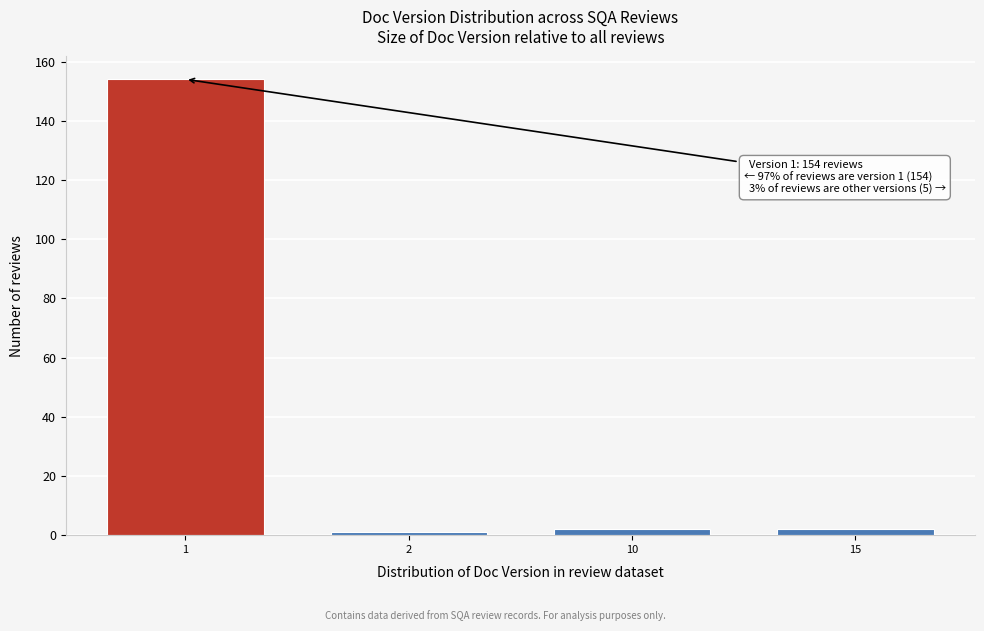

Reading left to right, list all the values displayed in this chart.

154	1	2	2